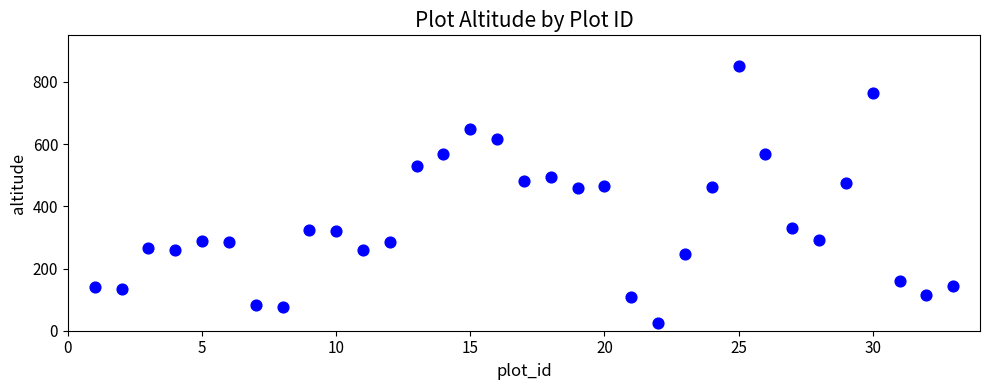

What is the range of Y values (max minus min)?

824